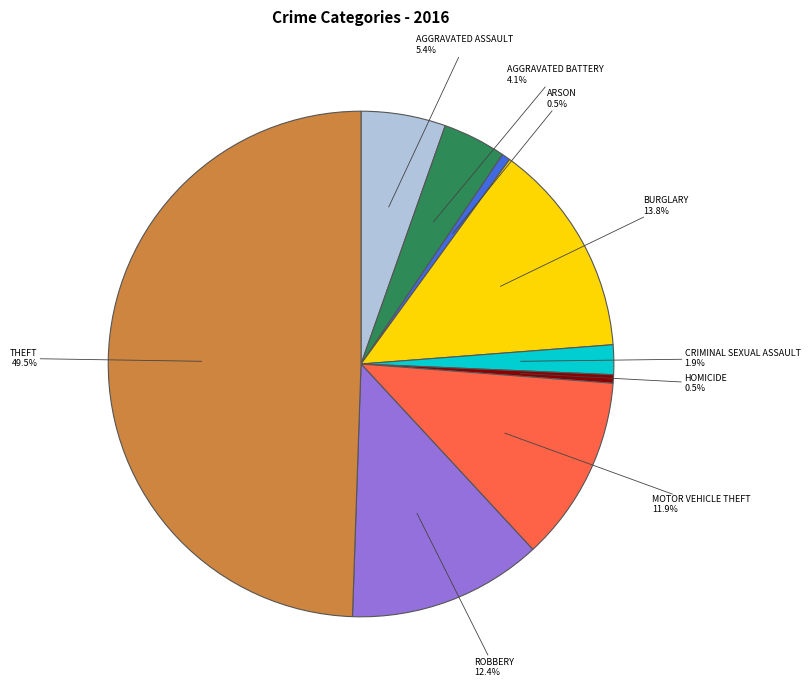

How many slices are in this pie chart?

9